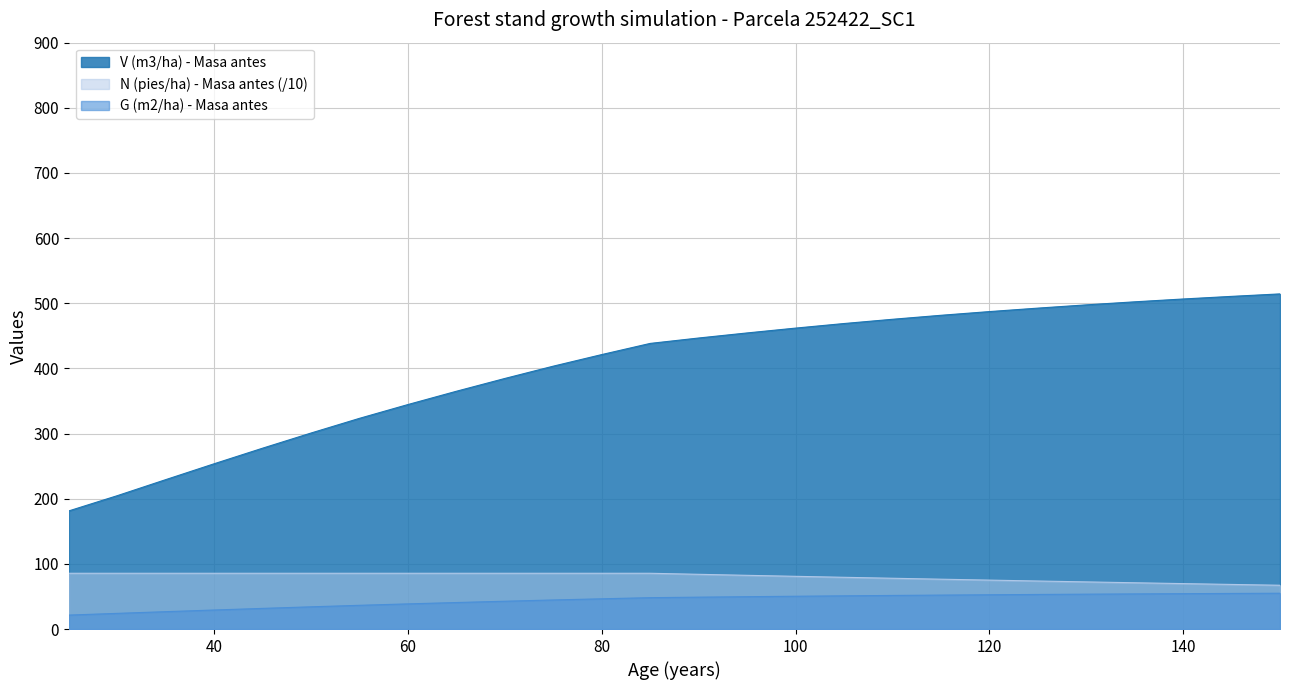

What is the spread (max minus min) of values at 70?

341.9